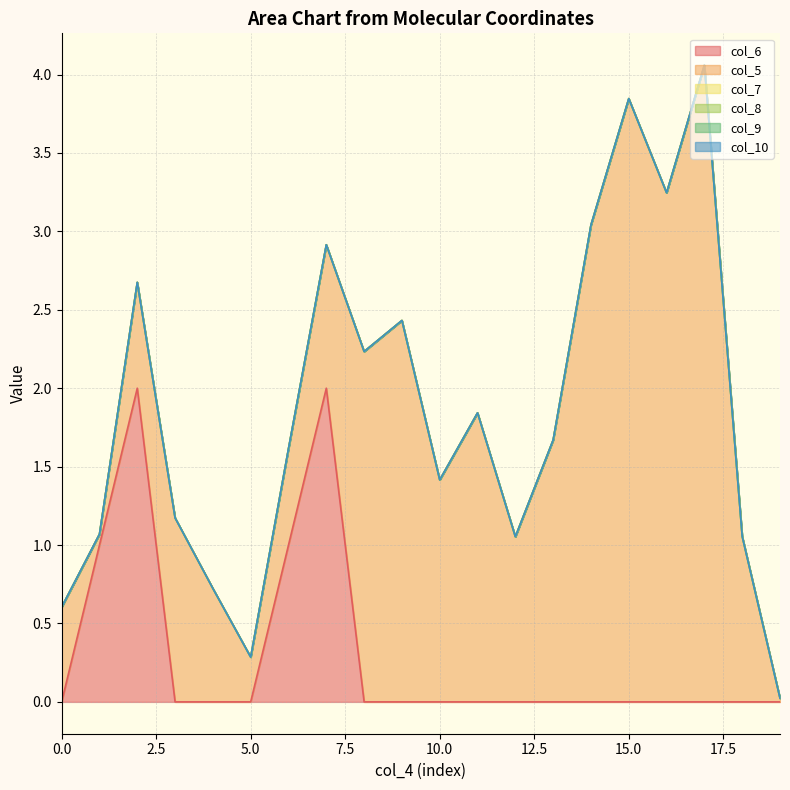

At how many categories does at least one series exceed -1?

20